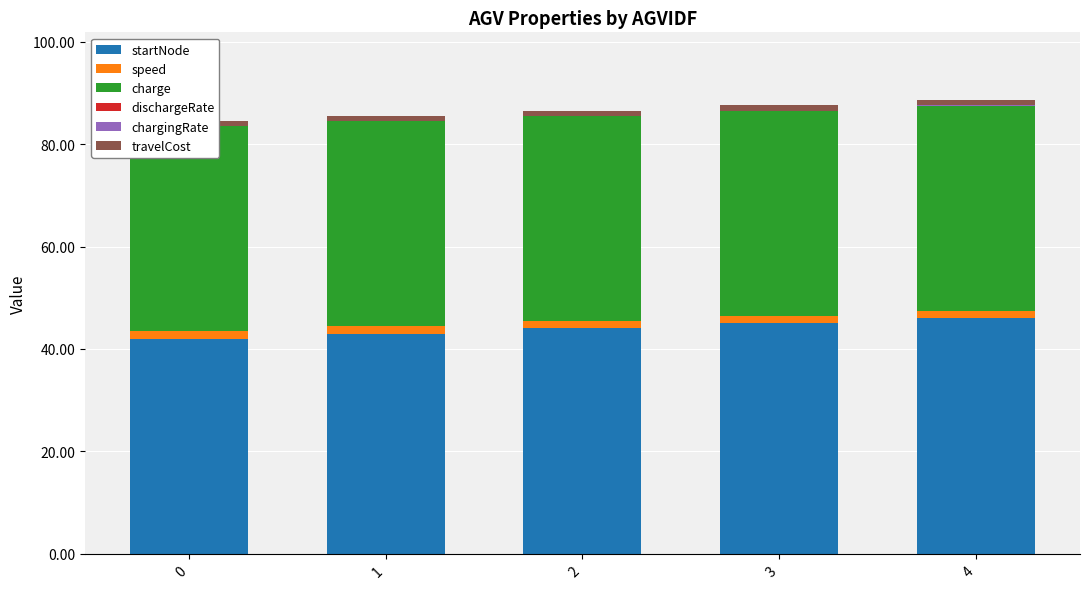

Between 1 and 2, which is larger?

2